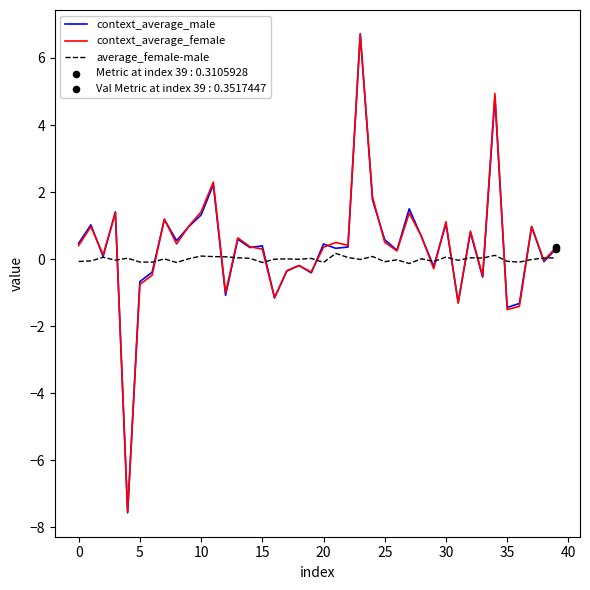

Which series has the largest range (max minus min)?

context_average_male